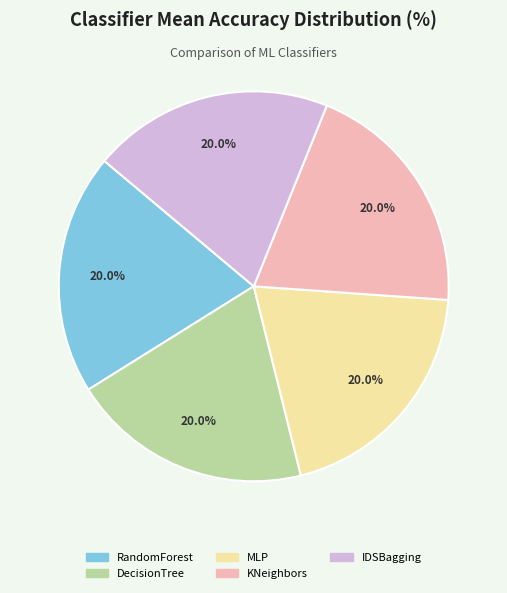

Does MLP account for over 50% of the chart?

No